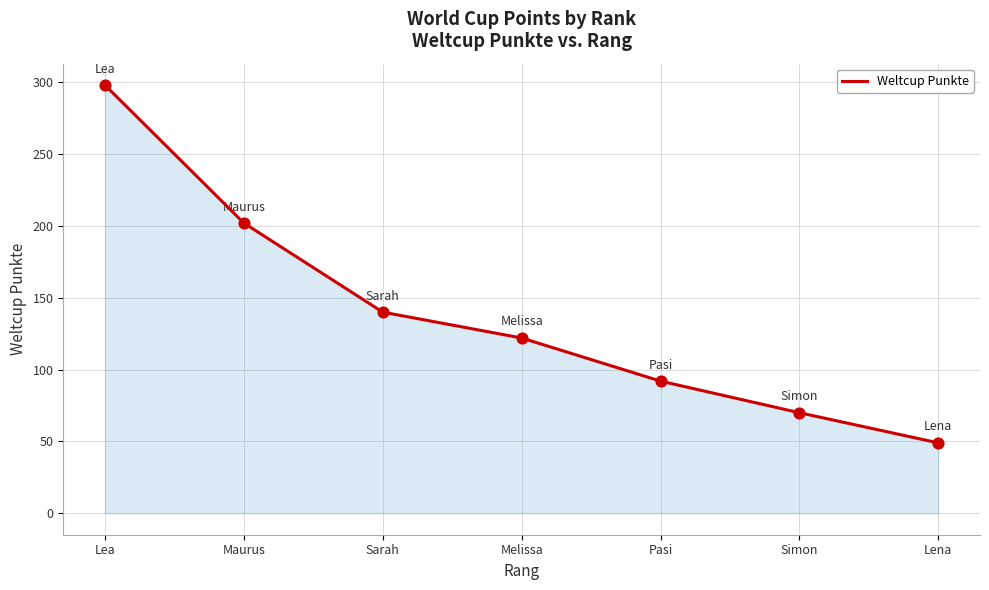

What is the ratio of the value at Simon to the value at Melissa?

0.6